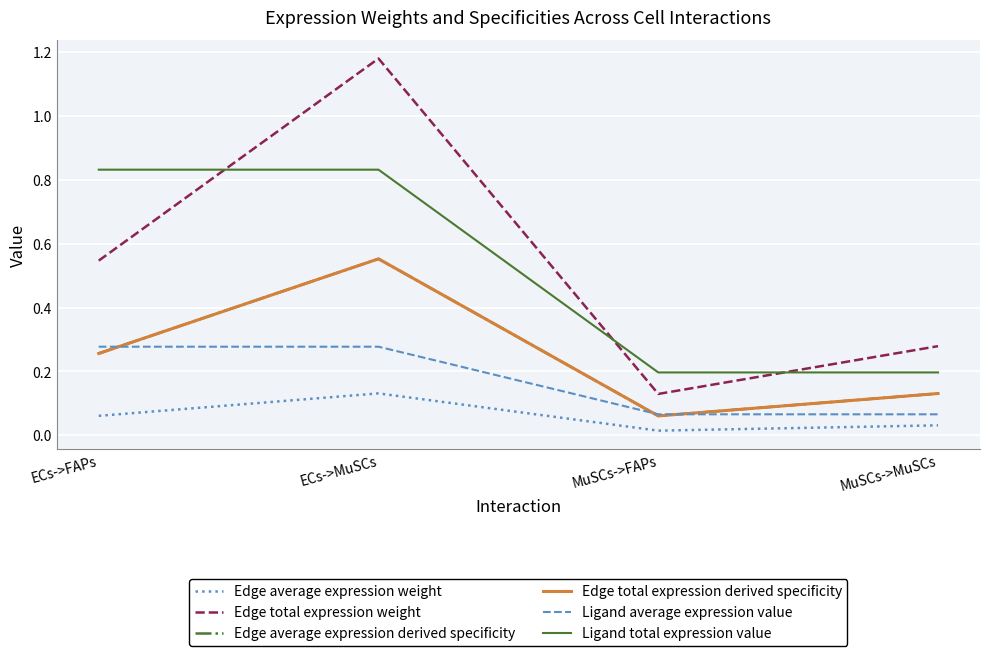

Does the chart display data point markers on the line(s)?

No